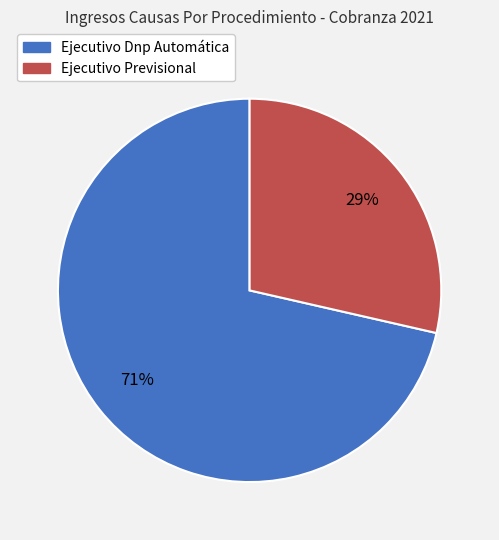

How many slices are in this pie chart?

2